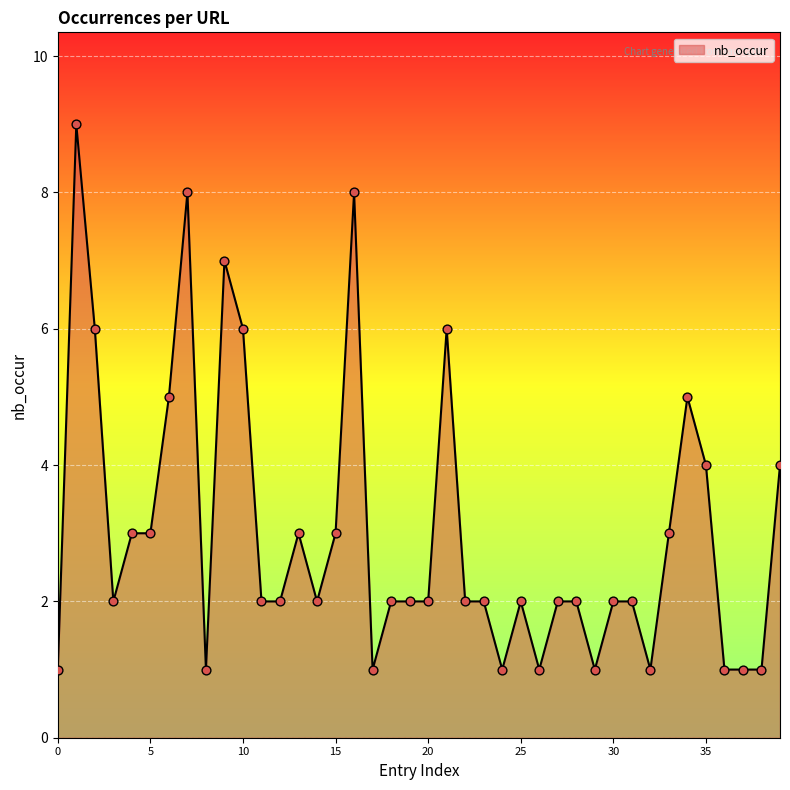

What is the maximum value shown in the chart?

9